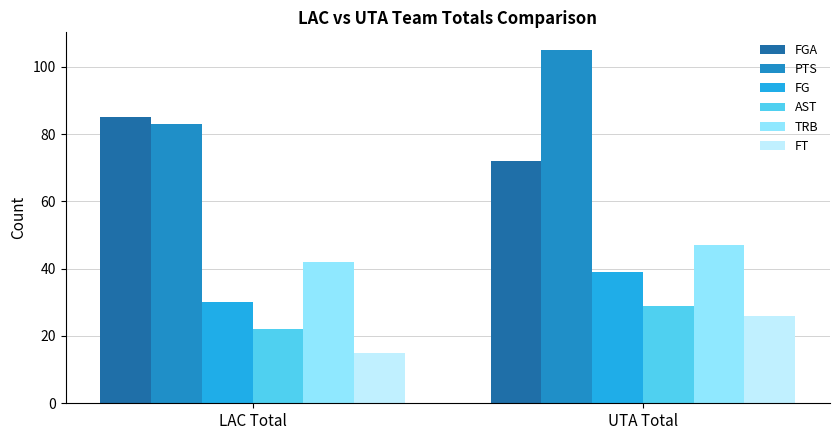

Is the value of FG at LAC Total greater than the value of PTS at UTA Total?

No